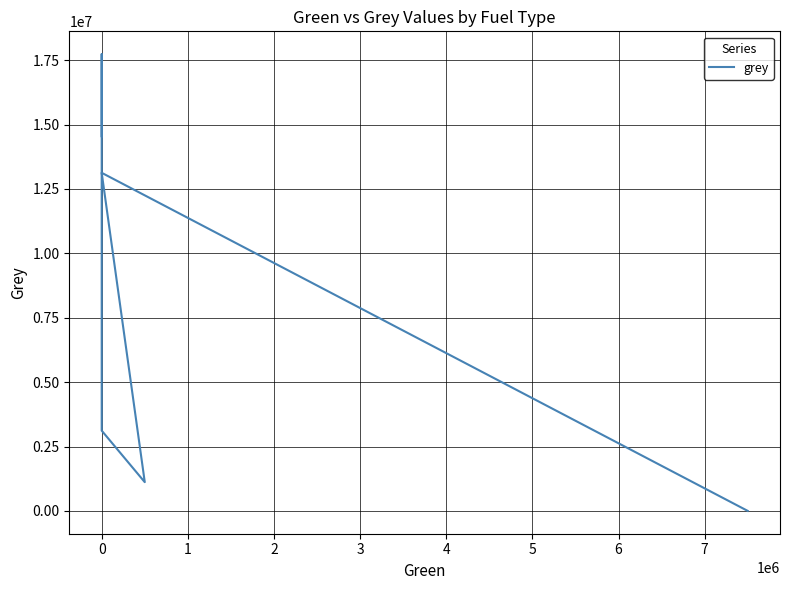

How many interior local valleys (lower than both neighbors) does the data have?

1